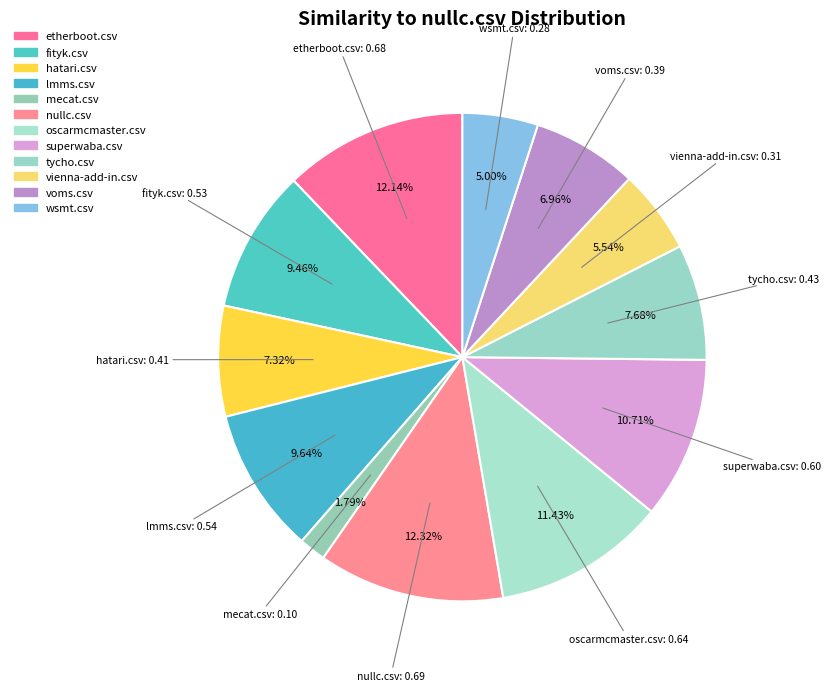

Rank the categories by value from lowest to highest.

mecat.csv, wsmt.csv, vienna-add-in.csv, voms.csv, hatari.csv, tycho.csv, fityk.csv, lmms.csv, superwaba.csv, oscarmcmaster.csv, etherboot.csv, nullc.csv